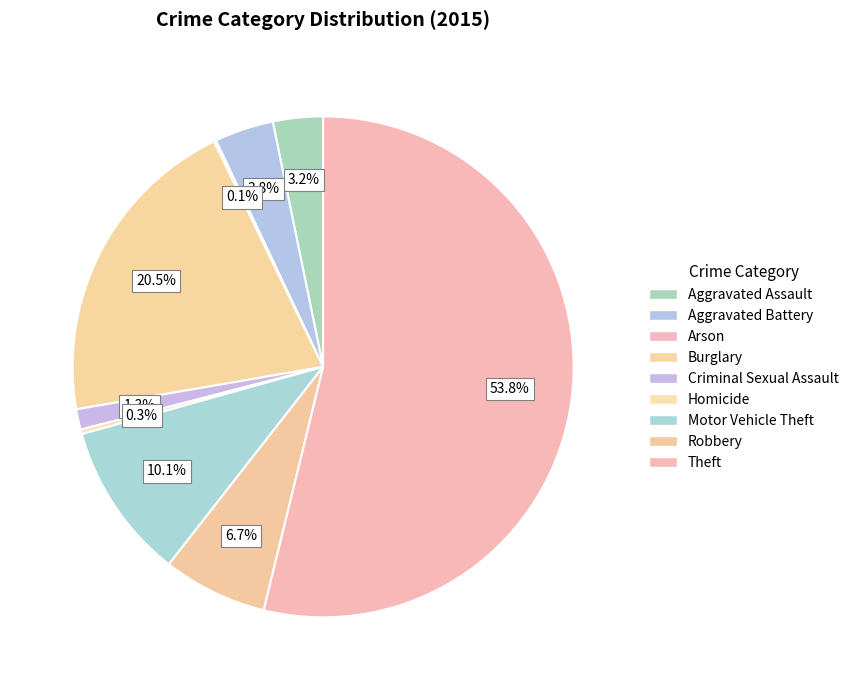

Count the number of slices in the pie.

9